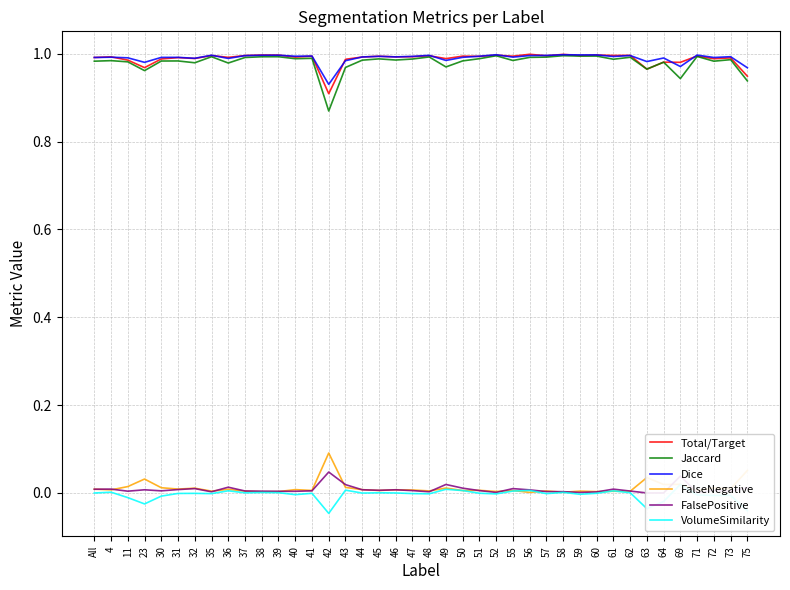

Is this an area chart (filled region under the line)?

No